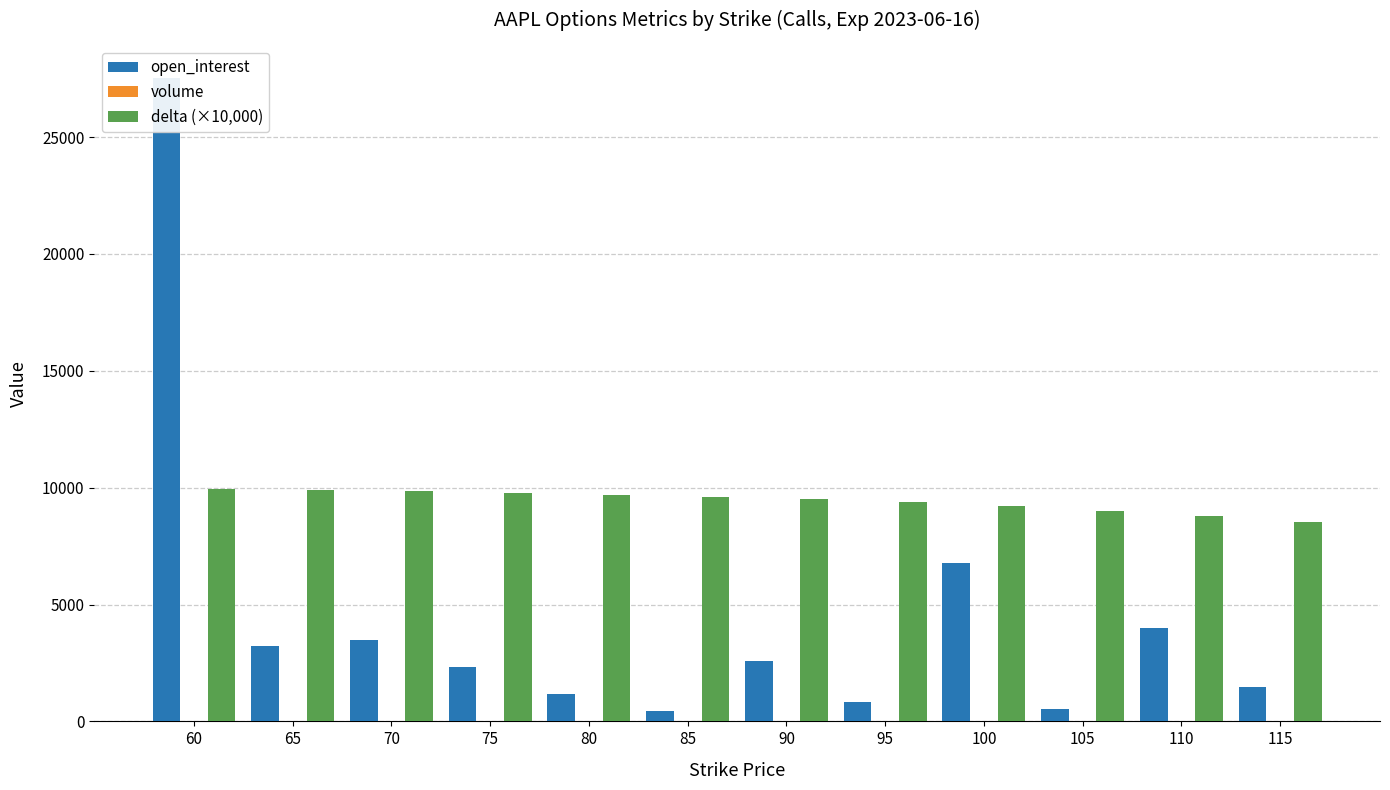

What are all the series names shown in the legend?

open_interest, volume, delta (×10,000)